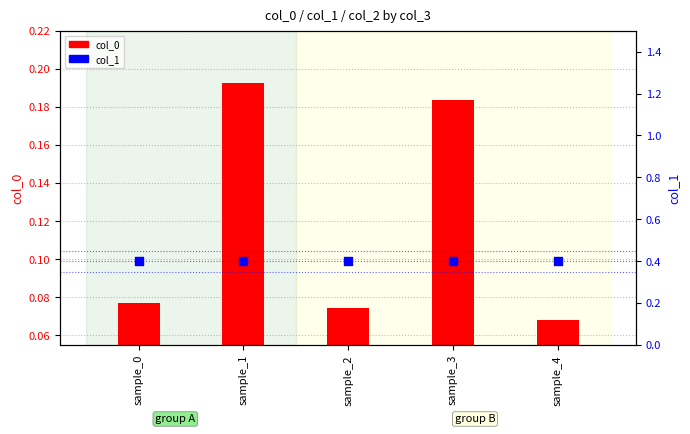

Which series has the largest total across all categories?

col_1